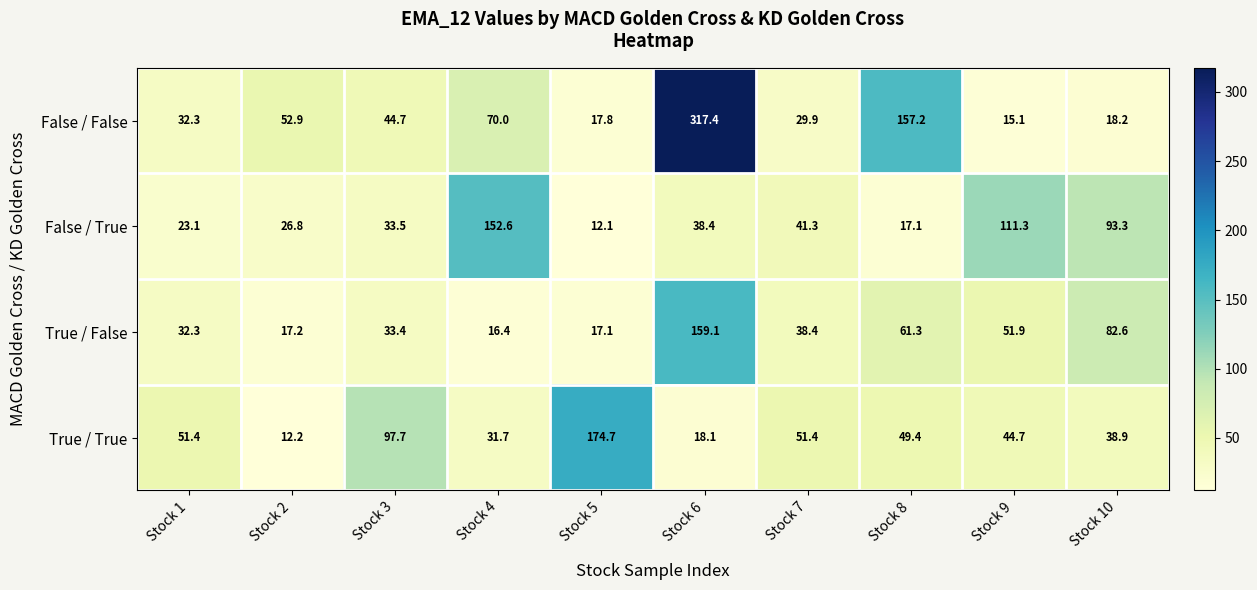

What is the total value across all series at Stock 3?

209.3